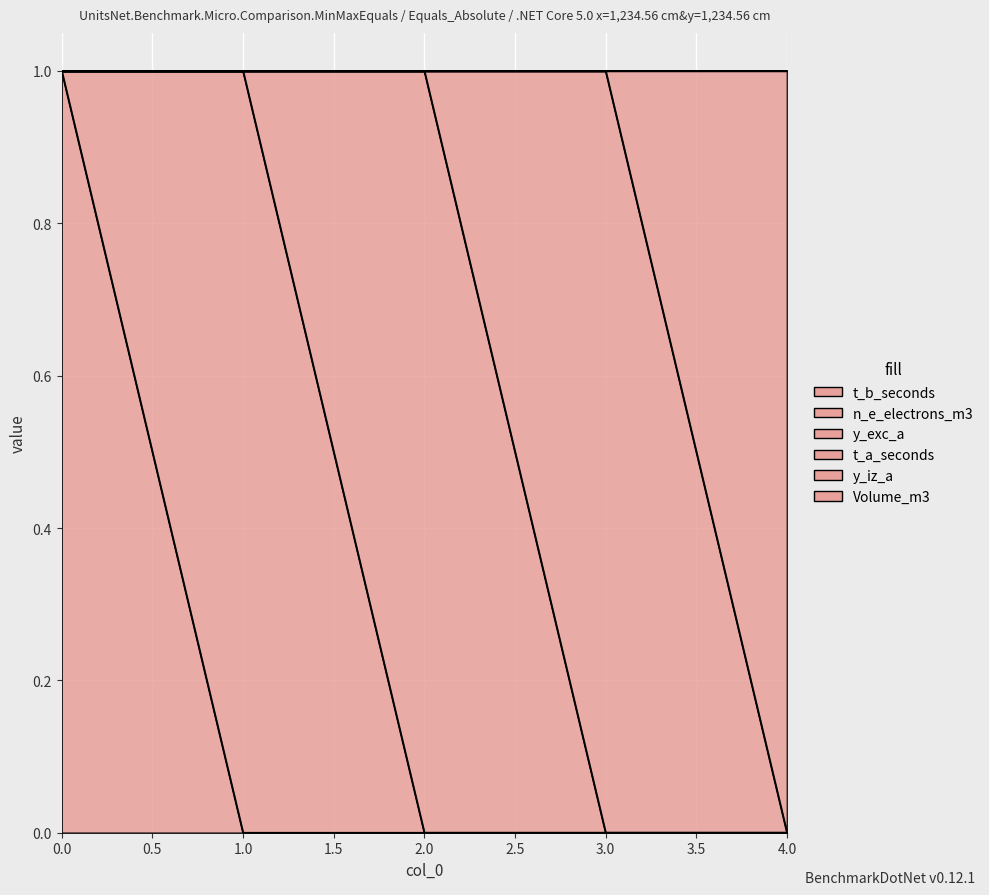

True or false: n_e_electrons_m3 has a value of 0 at 0.

True